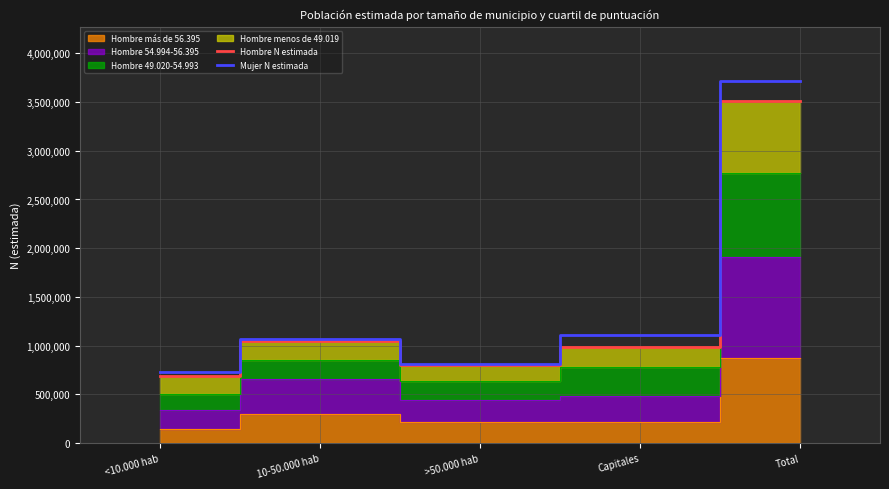

Read the Mujer N estimada value at 10-50.000 hab.

1065111